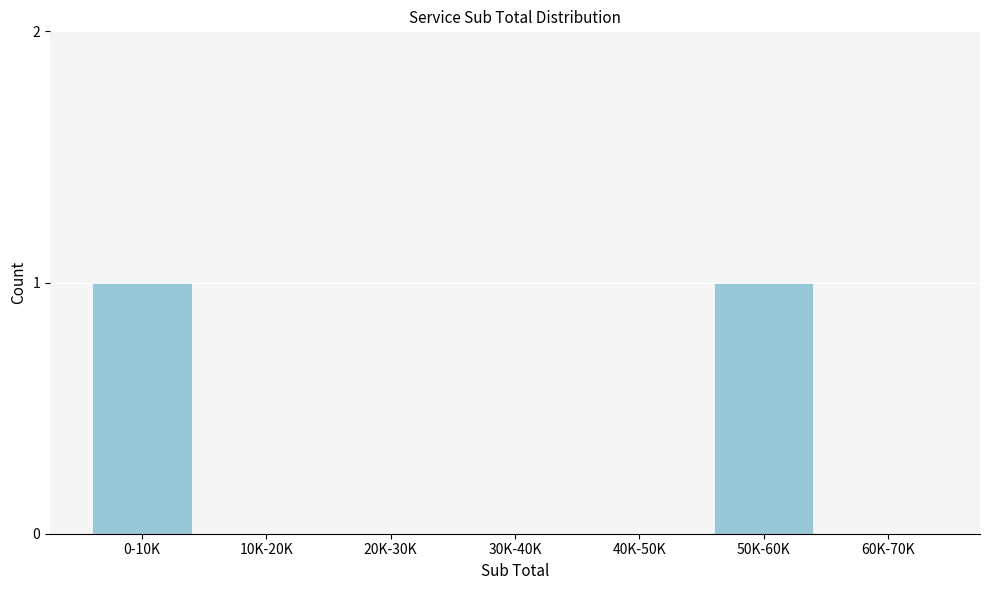

Reading right to left, extract all data points from this chart.

60K-70K=0	50K-60K=1	40K-50K=0	30K-40K=0	20K-30K=0	10K-20K=0	0-10K=1